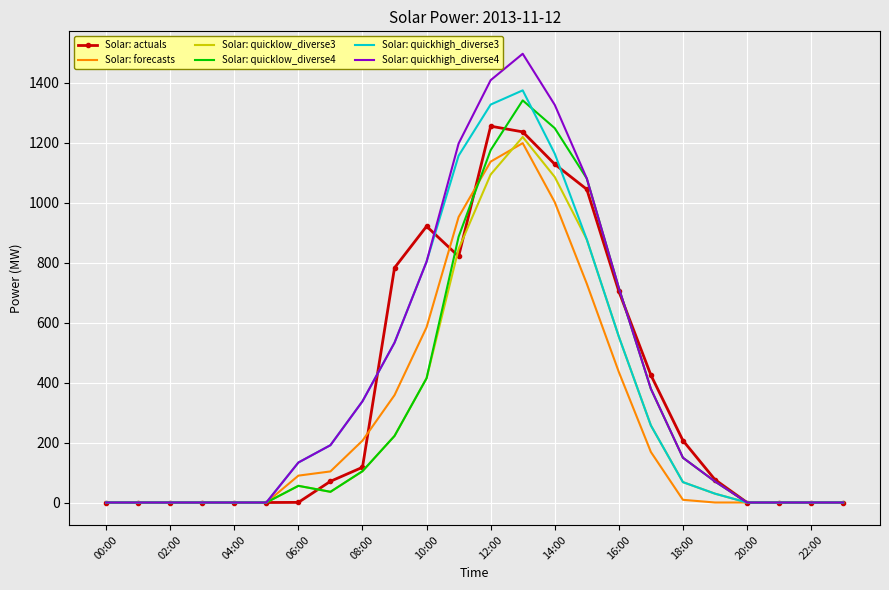

Which series has the largest total across all categories?

Solar: quickhigh_diverse4